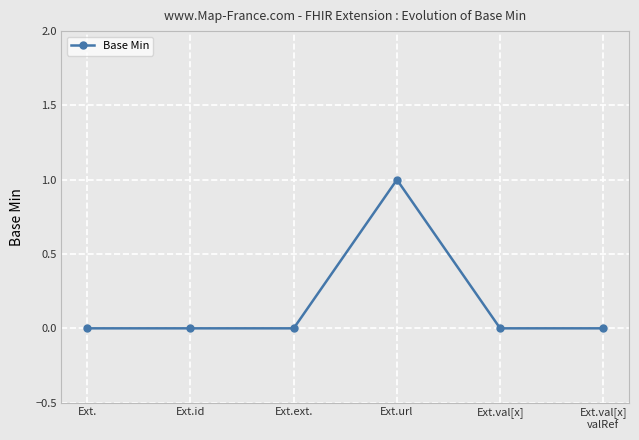

True or false: the data has more than 2 interior local peaks.

False